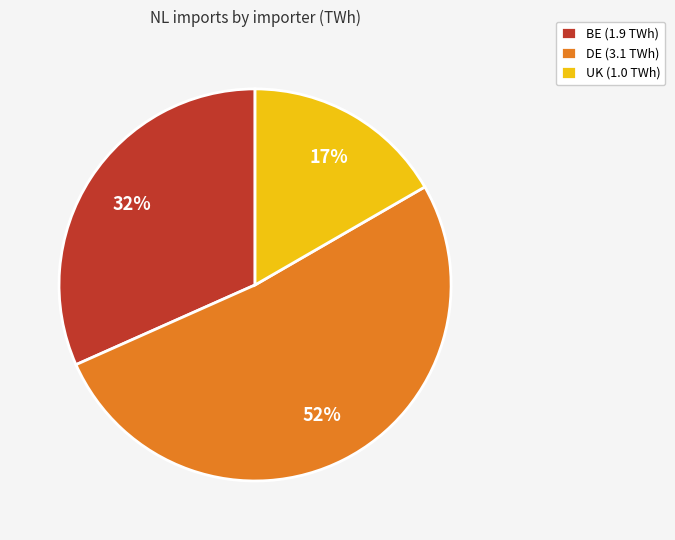

To the nearest percent, what is the combined percentage of BE and DE?

83%